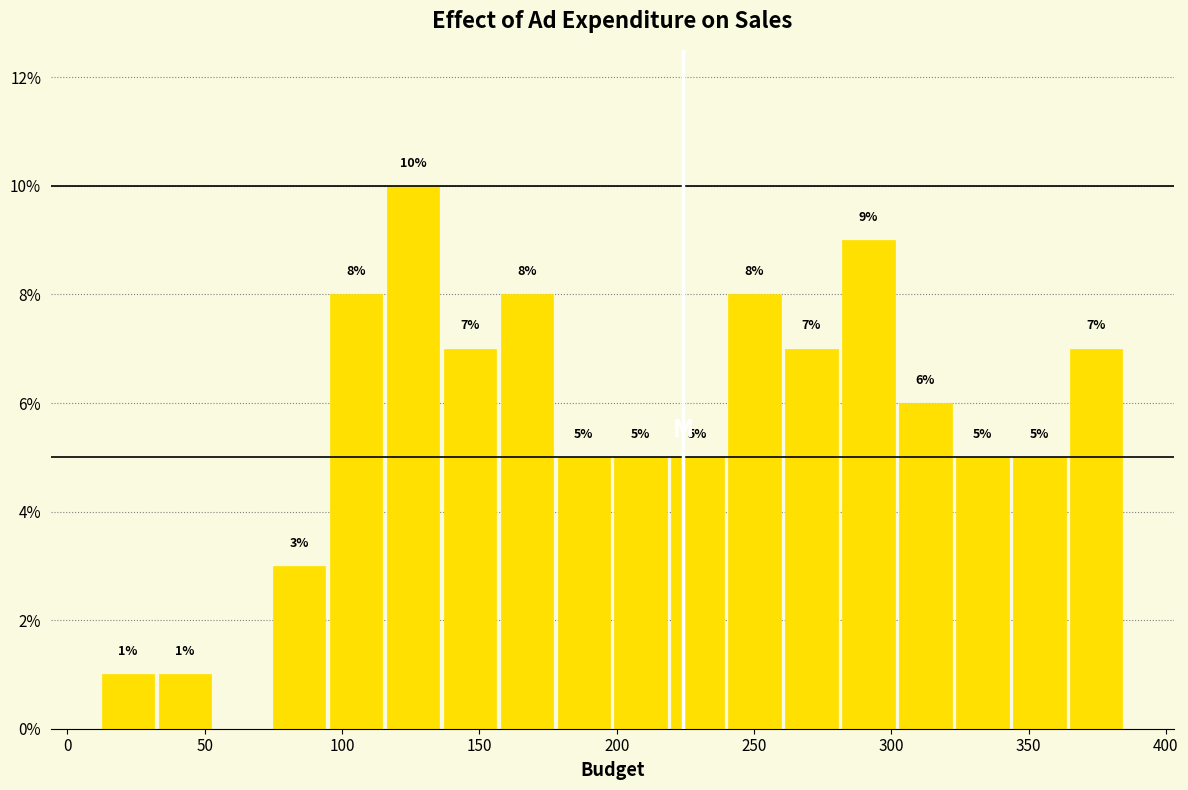

Which range on the x-axis has the tallest bar?

115 to 135